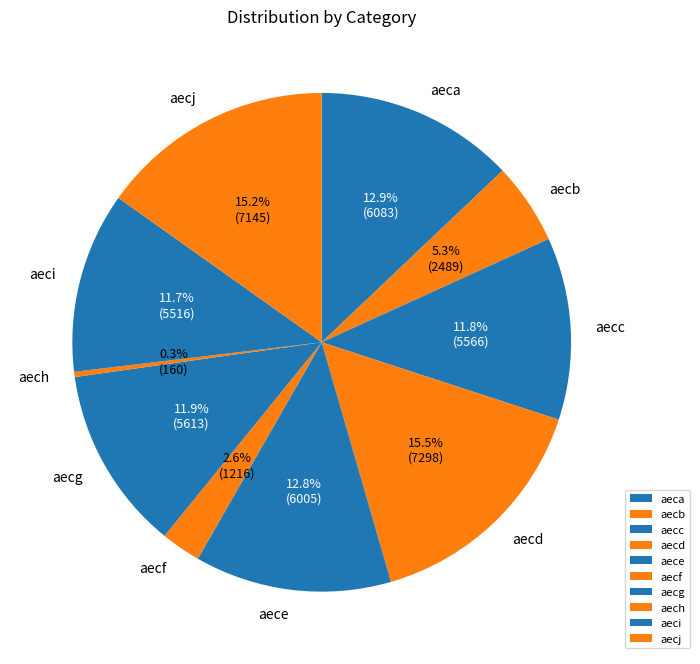

Does any single category account for the majority?

No